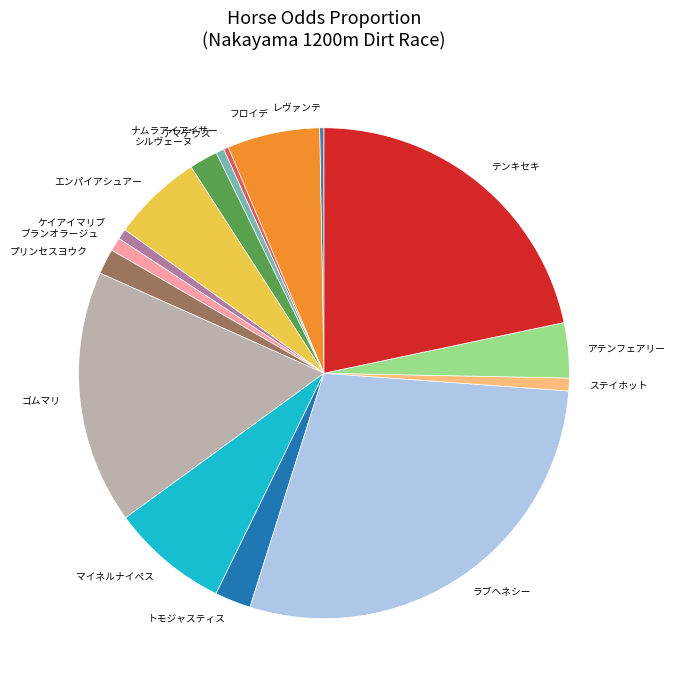

Is there any slice that represents more than half of the pie?

No